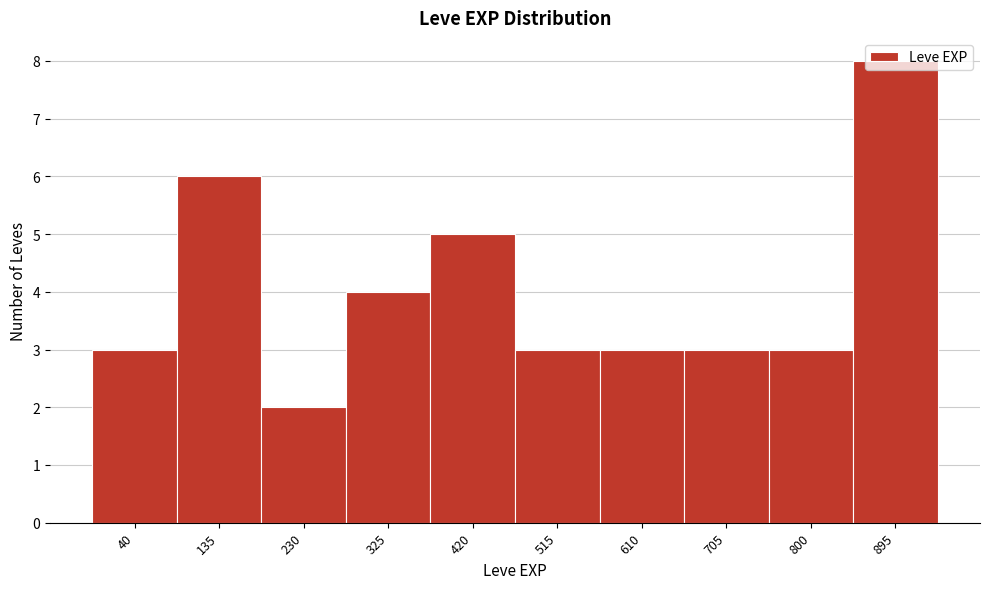

Is it true that the value at 325 is 4?

True